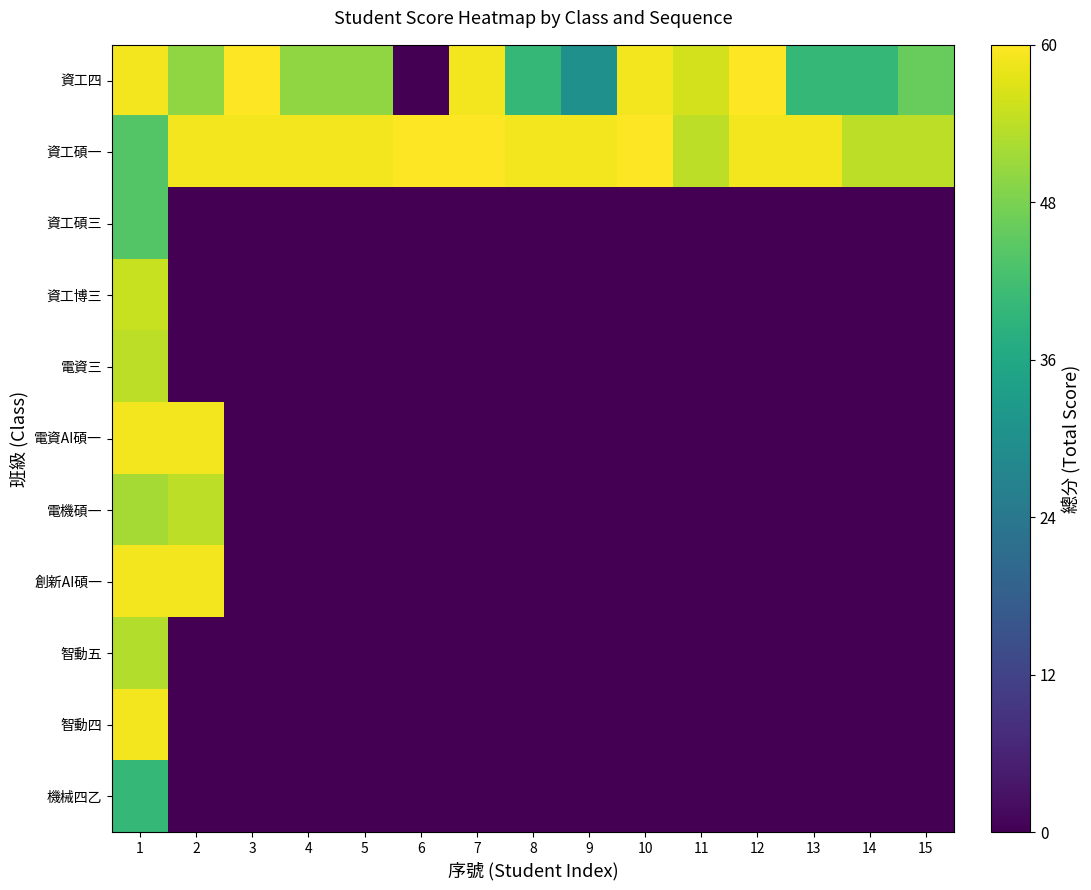

Reading left to right, list all the values displayed in this chart.

資工四: 1=1.0	2=0.8	3=1.0	4=0.8	5=0.8	6=0.0	7=1.0	8=0.7	9=0.5	10=1.0	11=0.9	12=1.0	13=0.7	14=0.7	15=0.8
資工碩一: 1=0.7	2=1.0	3=1.0	4=1.0	5=1.0	6=1.0	7=1.0	8=1.0	9=1.0	10=1.0	11=0.9	12=1.0	13=1.0	14=0.9	15=0.9
資工碩三: 1=0.7	2=0.0	3=0.0	4=0.0	5=0.0	6=0.0	7=0.0	8=0.0	9=0.0	10=0.0	11=0.0	12=0.0	13=0.0	14=0.0	15=0.0
資工博三: 1=0.9	2=0.0	3=0.0	4=0.0	5=0.0	6=0.0	7=0.0	8=0.0	9=0.0	10=0.0	11=0.0	12=0.0	13=0.0	14=0.0	15=0.0
電資三: 1=0.9	2=0.0	3=0.0	4=0.0	5=0.0	6=0.0	7=0.0	8=0.0	9=0.0	10=0.0	11=0.0	12=0.0	13=0.0	14=0.0	15=0.0
電資AI碩一: 1=1.0	2=1.0	3=0.0	4=0.0	5=0.0	6=0.0	7=0.0	8=0.0	9=0.0	10=0.0	11=0.0	12=0.0	13=0.0	14=0.0	15=0.0
電機碩一: 1=0.9	2=0.9	3=0.0	4=0.0	5=0.0	6=0.0	7=0.0	8=0.0	9=0.0	10=0.0	11=0.0	12=0.0	13=0.0	14=0.0	15=0.0
創新AI碩一: 1=1.0	2=1.0	3=0.0	4=0.0	5=0.0	6=0.0	7=0.0	8=0.0	9=0.0	10=0.0	11=0.0	12=0.0	13=0.0	14=0.0	15=0.0
智動五: 1=0.9	2=0.0	3=0.0	4=0.0	5=0.0	6=0.0	7=0.0	8=0.0	9=0.0	10=0.0	11=0.0	12=0.0	13=0.0	14=0.0	15=0.0
智動四: 1=1.0	2=0.0	3=0.0	4=0.0	5=0.0	6=0.0	7=0.0	8=0.0	9=0.0	10=0.0	11=0.0	12=0.0	13=0.0	14=0.0	15=0.0
機械四乙: 1=0.7	2=0.0	3=0.0	4=0.0	5=0.0	6=0.0	7=0.0	8=0.0	9=0.0	10=0.0	11=0.0	12=0.0	13=0.0	14=0.0	15=0.0